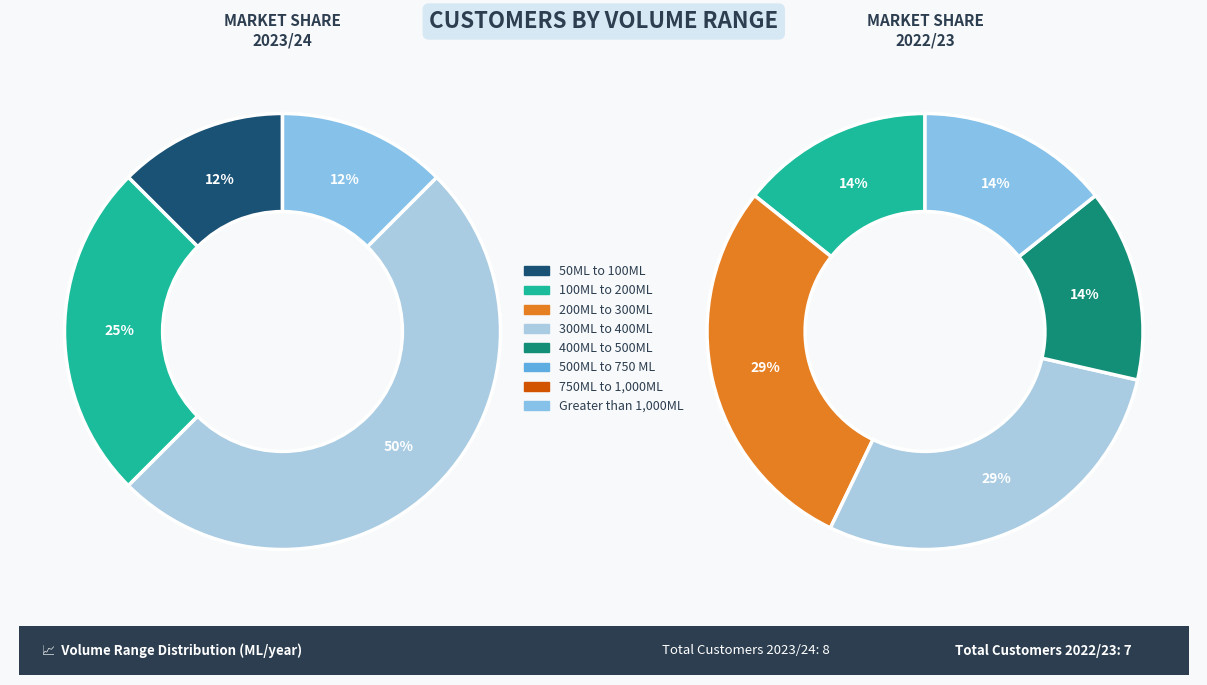

To the nearest percent, what portion does 100ML to 200ML represent?

14%